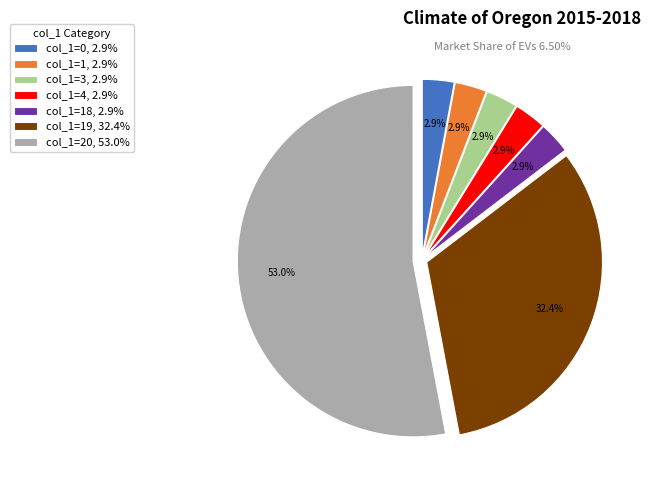

What percentage do col_1=1, 2.9% and col_1=19, 32.4% together represent?

35.3%